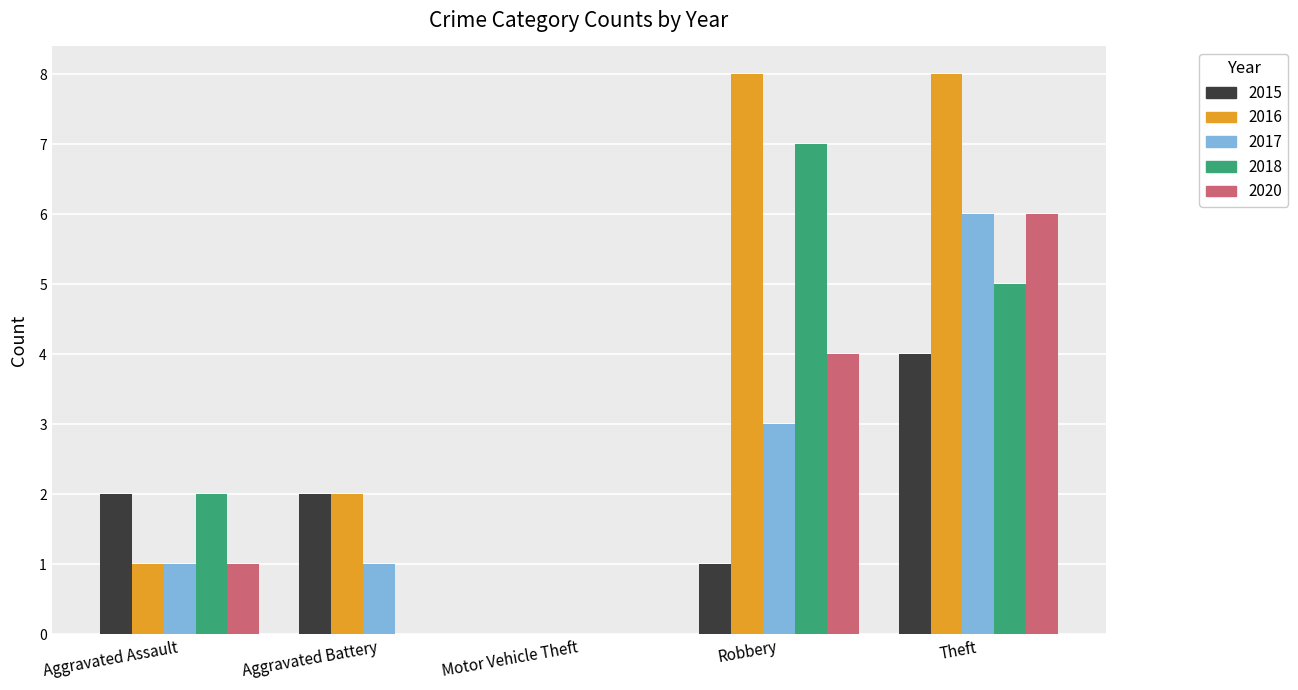

At which category is the sum across all series the highest?

Theft